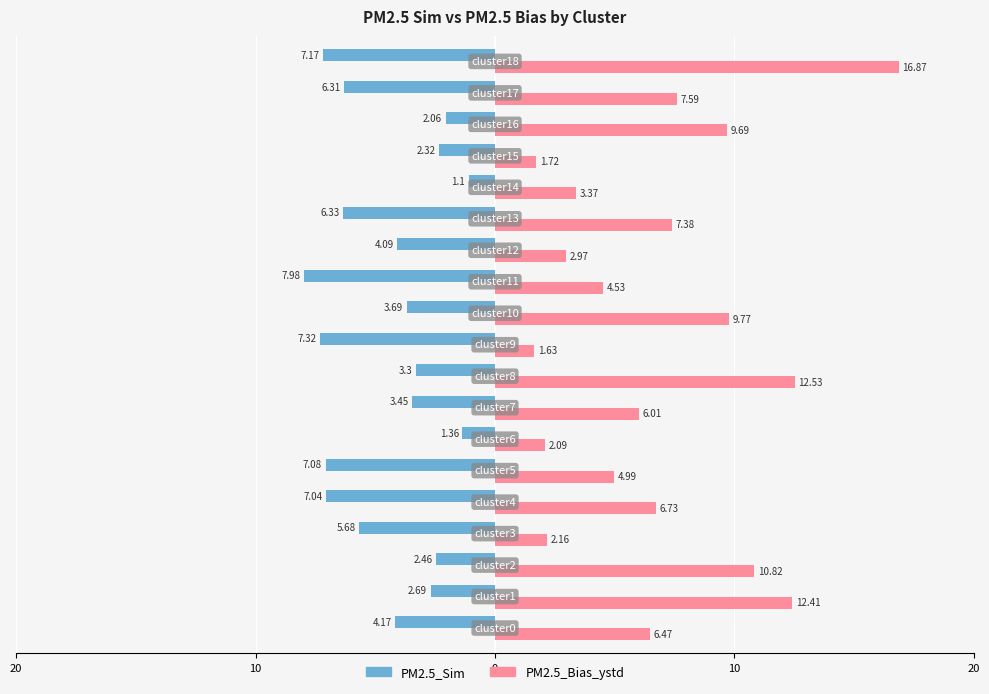

What are all the series names shown in the legend?

PM2.5_Sim, PM2.5_Bias_ystd